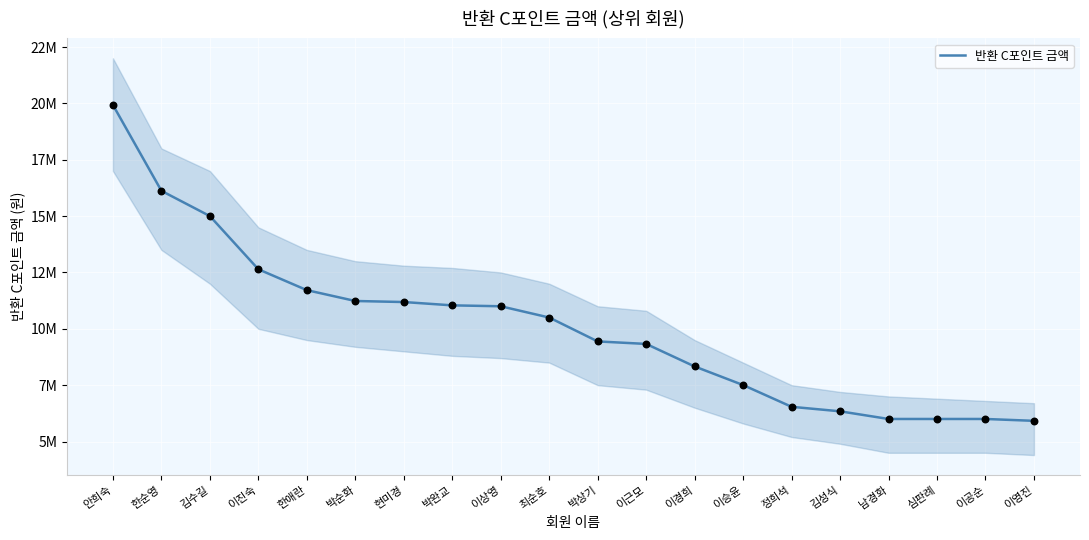

Approximately how many times larger is the value at 이승윤 compared to 한애란?

0.6